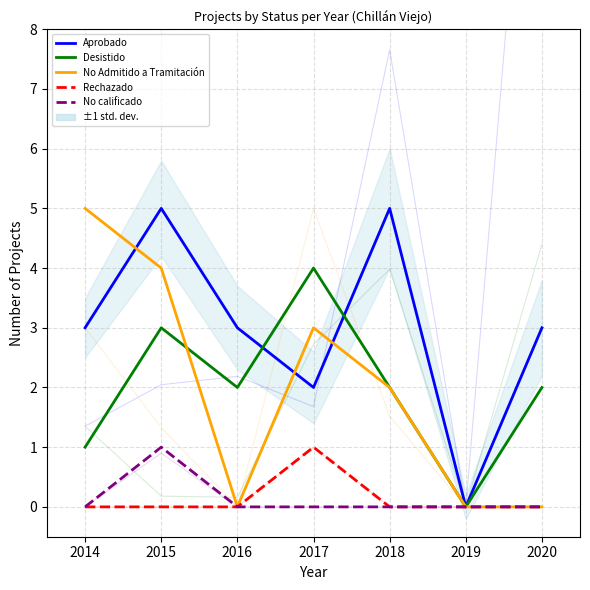

How many No Admitido a Tramitación values are between 0 and 4?

6